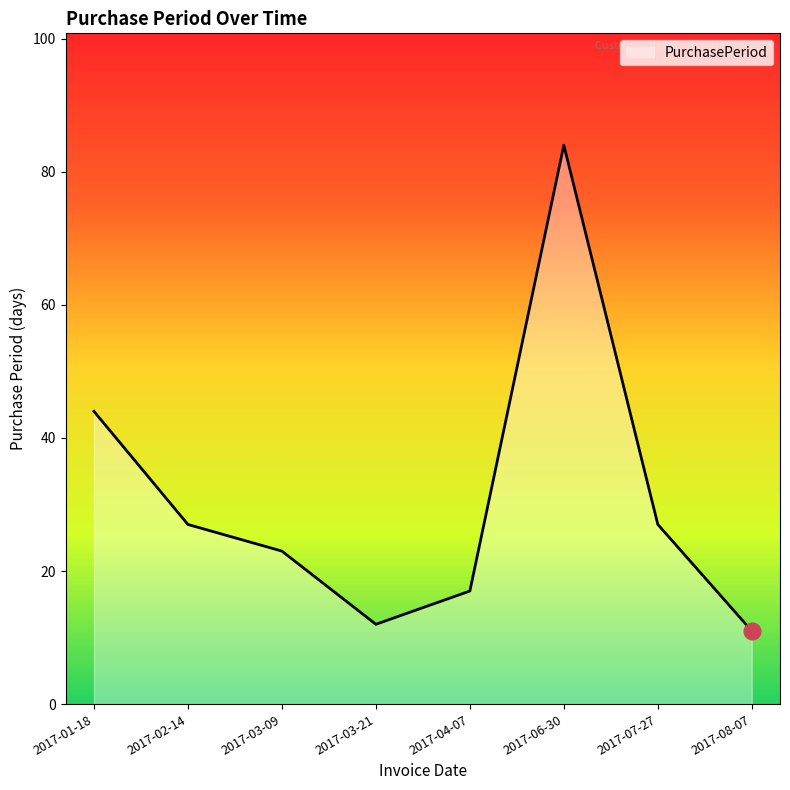

What is the sum of the values at 2017-08-07 and 2017-06-30?

95